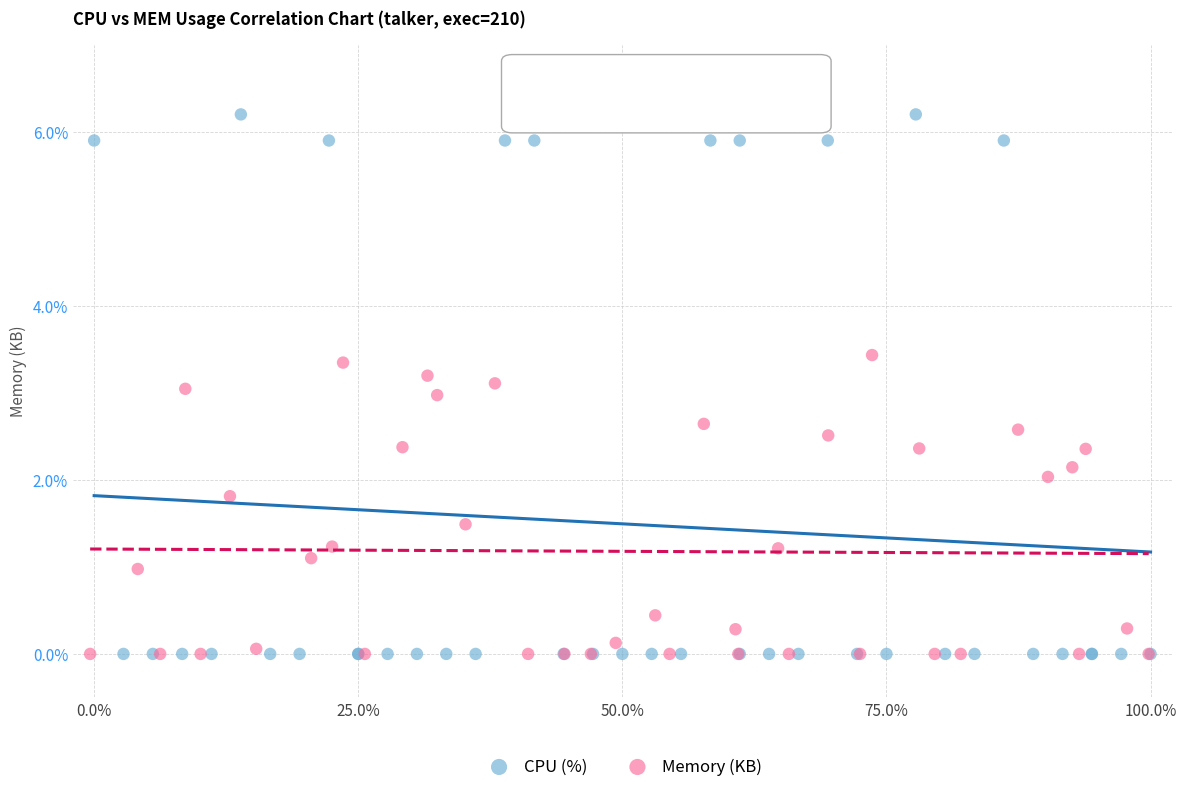

Which series reaches the maximum Y coordinate?

CPU (%)